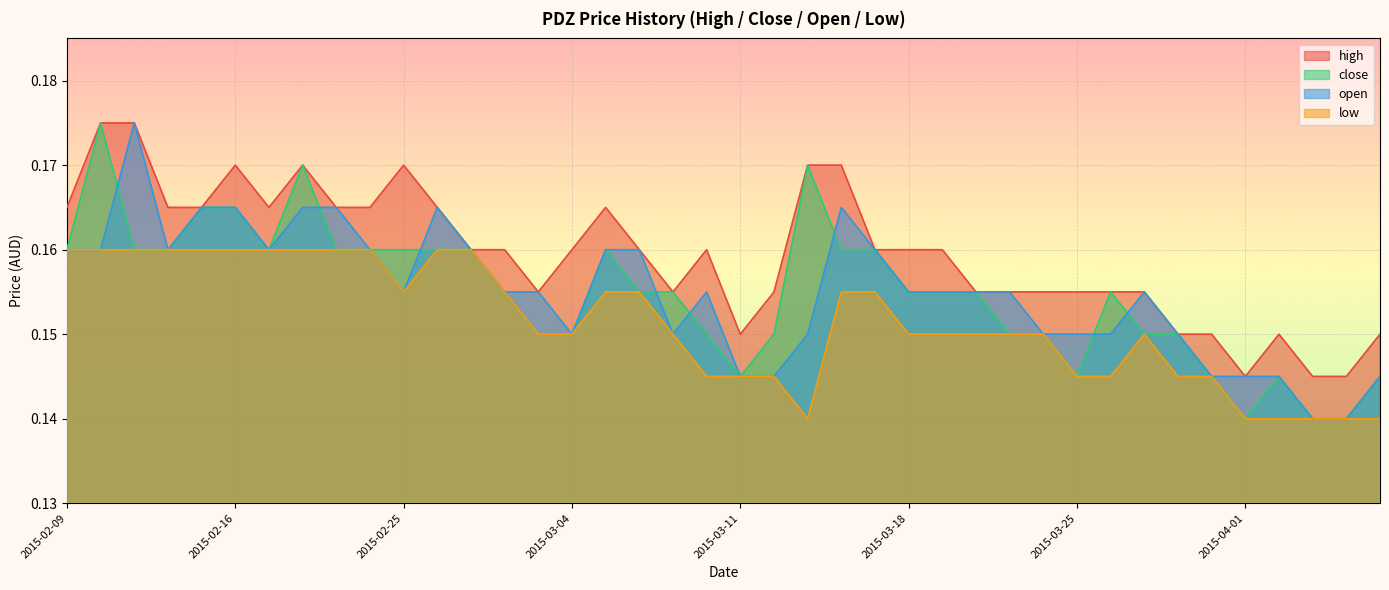

What is the label of the 33rd point from the left?

2015-03-27